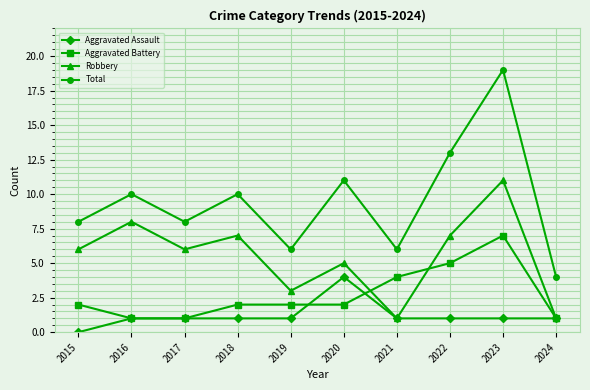

What is the total value across all series at 2017?

16